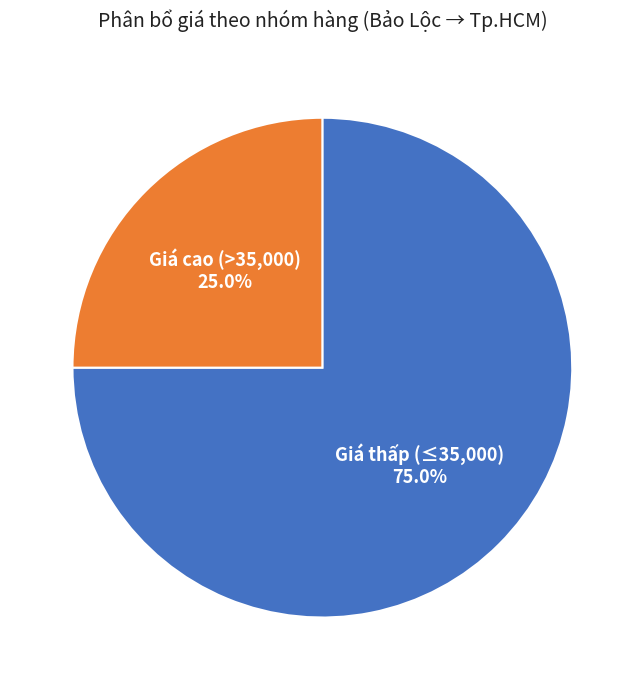

Is there any slice that represents more than half of the pie?

Yes